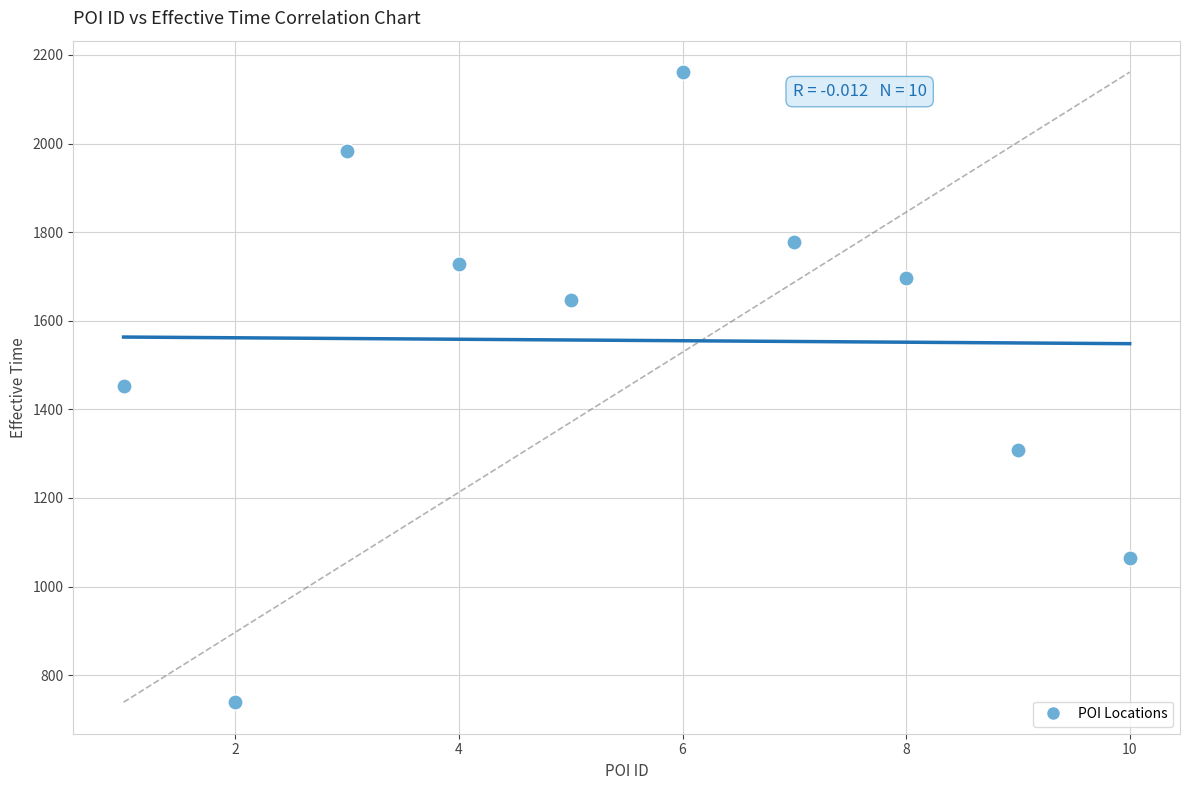

What is the average X value?

6